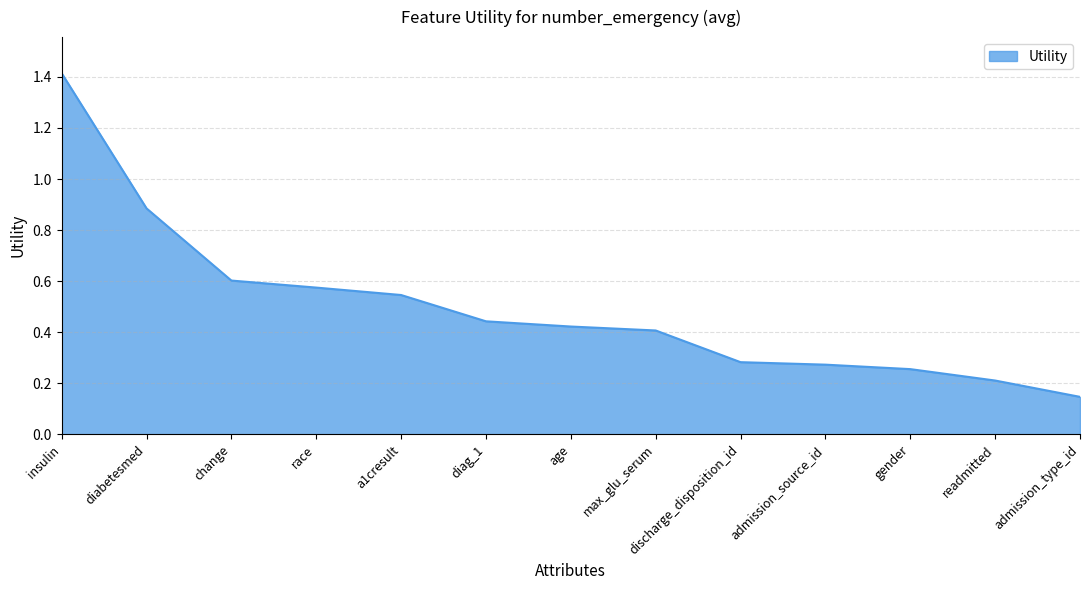

Does the chart have visible grid lines?

Yes